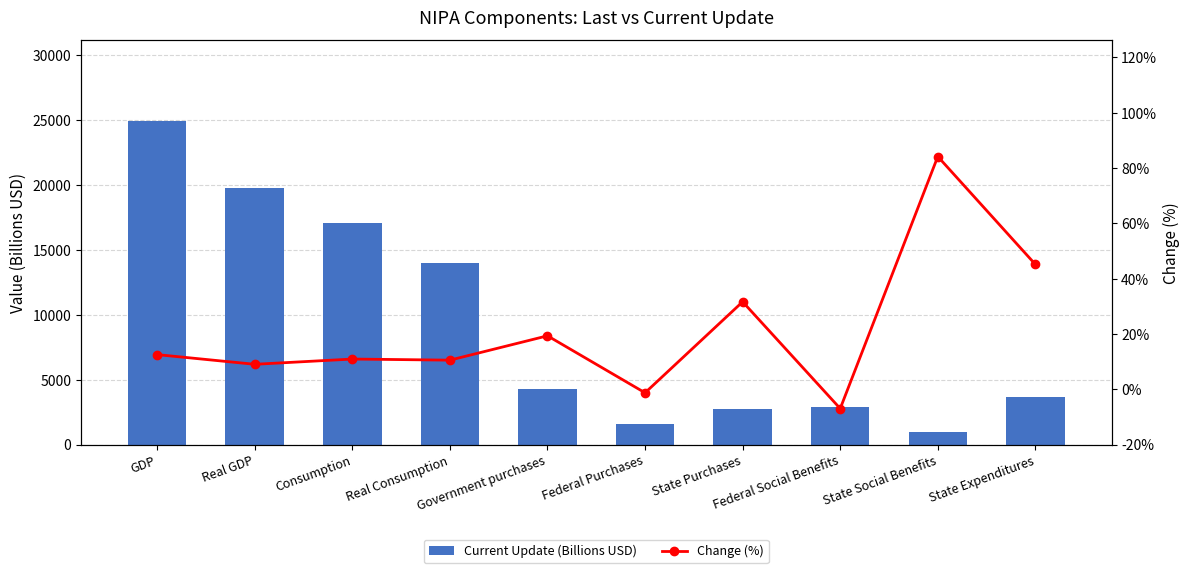

List the series in order of their peak value, lowest first.

Change (%), Current Update (Billions USD)